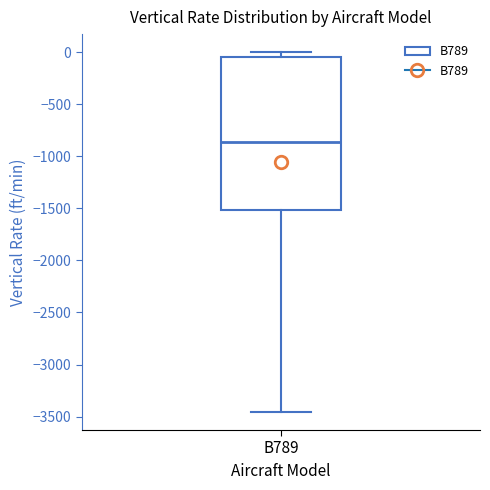

Where is the lower edge of the box for B789 on the y-axis? The values are not printed on the chart, so give them approximately, as read against the axis.

-1500